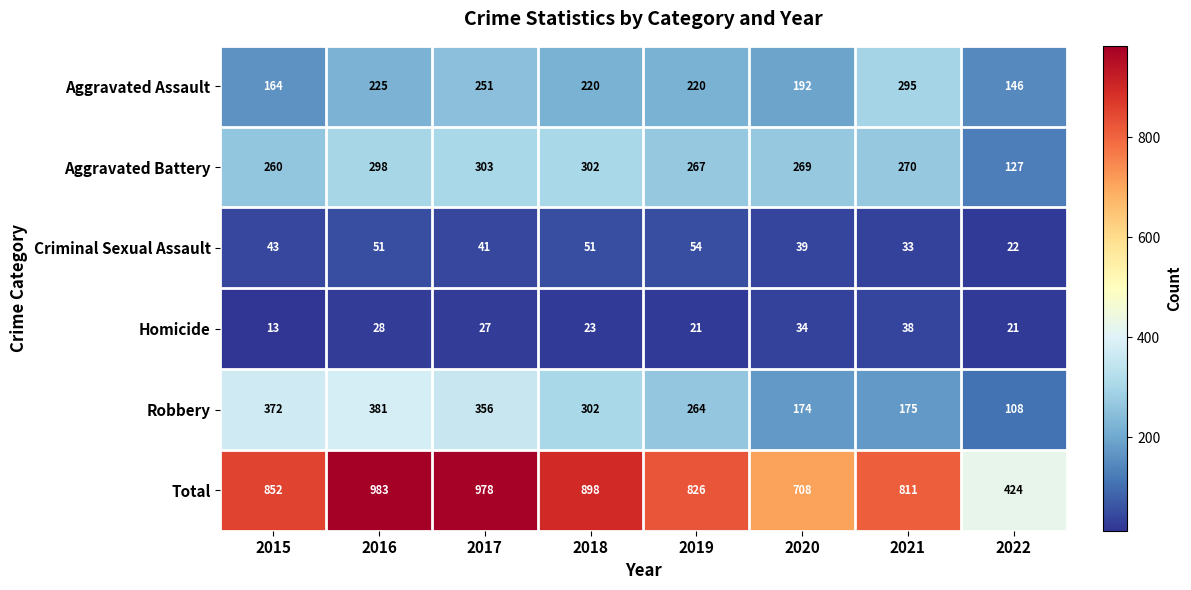

At how many categories does at least one series exceed 635?

7